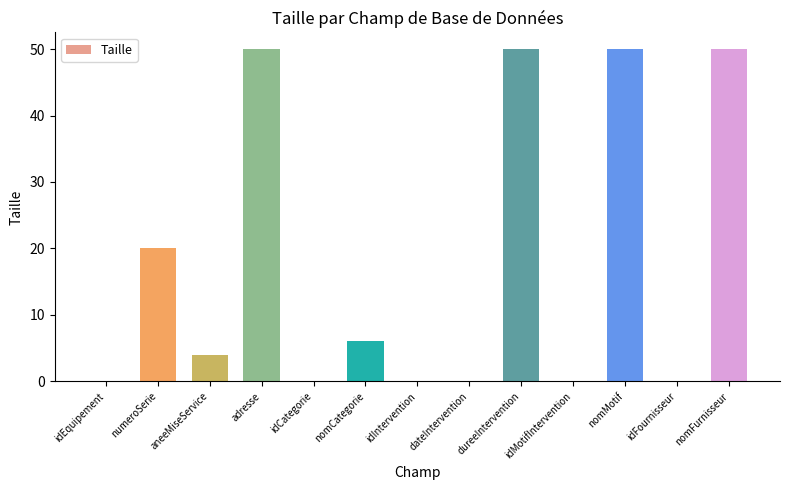

True or false: the data shows 22 at idEquipement.

False